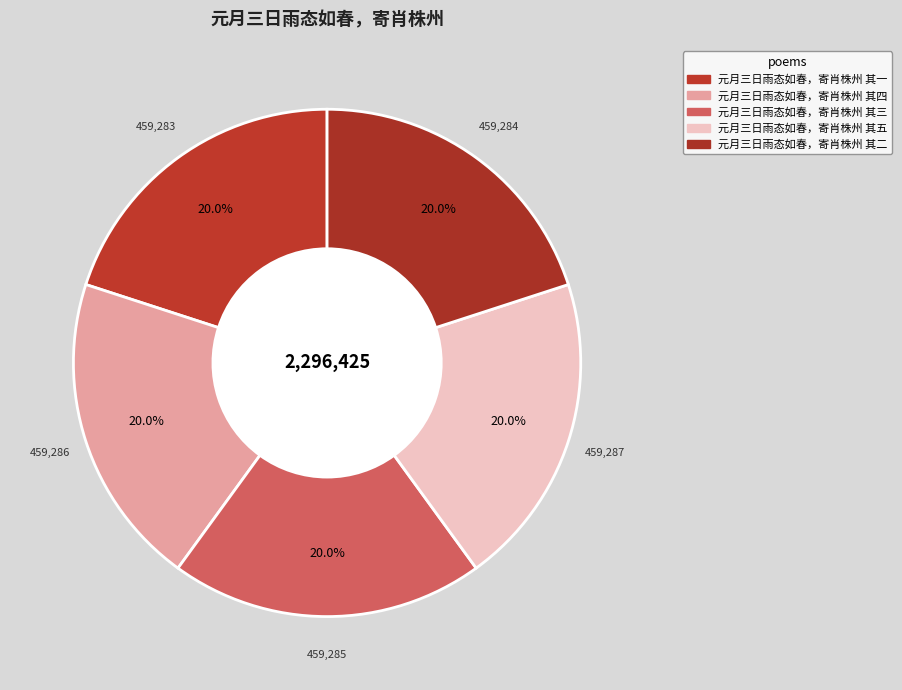

How much of the chart is everything except 元月三日雨态如春，寄肖株州 其二?

80.0%